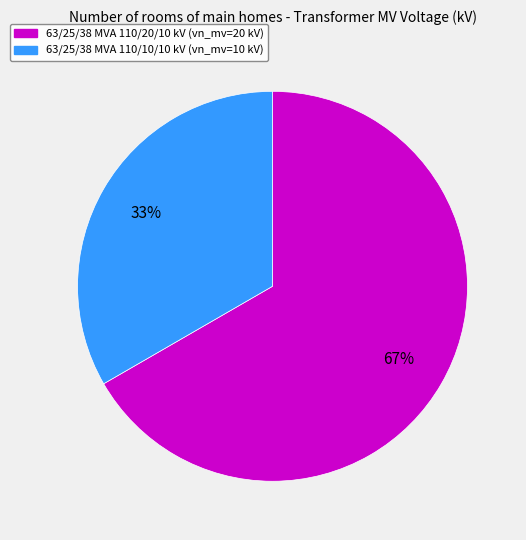

To the nearest percent, what is the average slice percentage?

50%